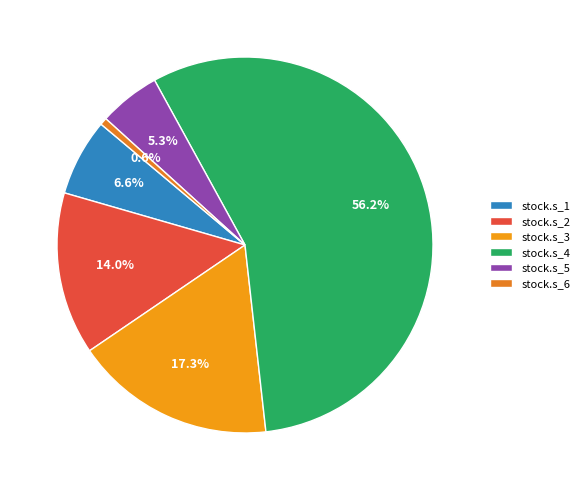

Is stock.s_2 the majority of the pie?

No